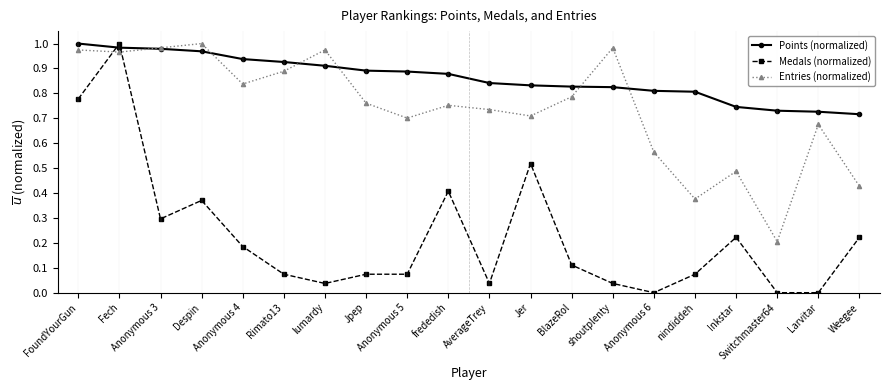

Where do Medals (normalized) and Entries (normalized) first cross each other?

FoundYourGun and Fech